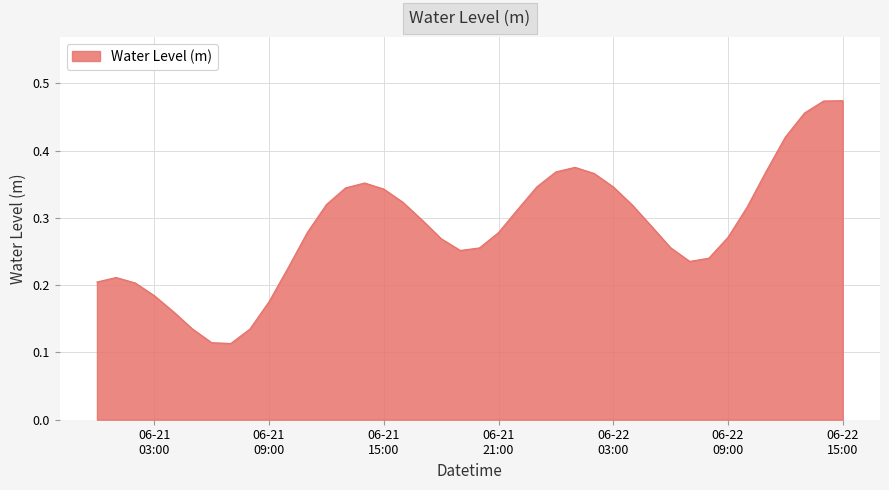

At which label is the value closest to 0?

2024-06-21 07:00:00